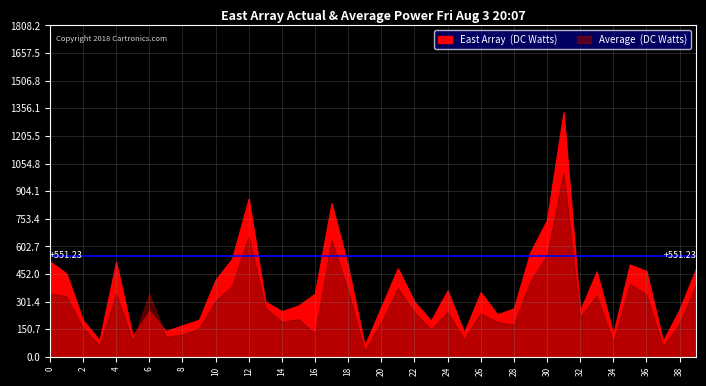

Does the chart display data point markers on the line(s)?

No